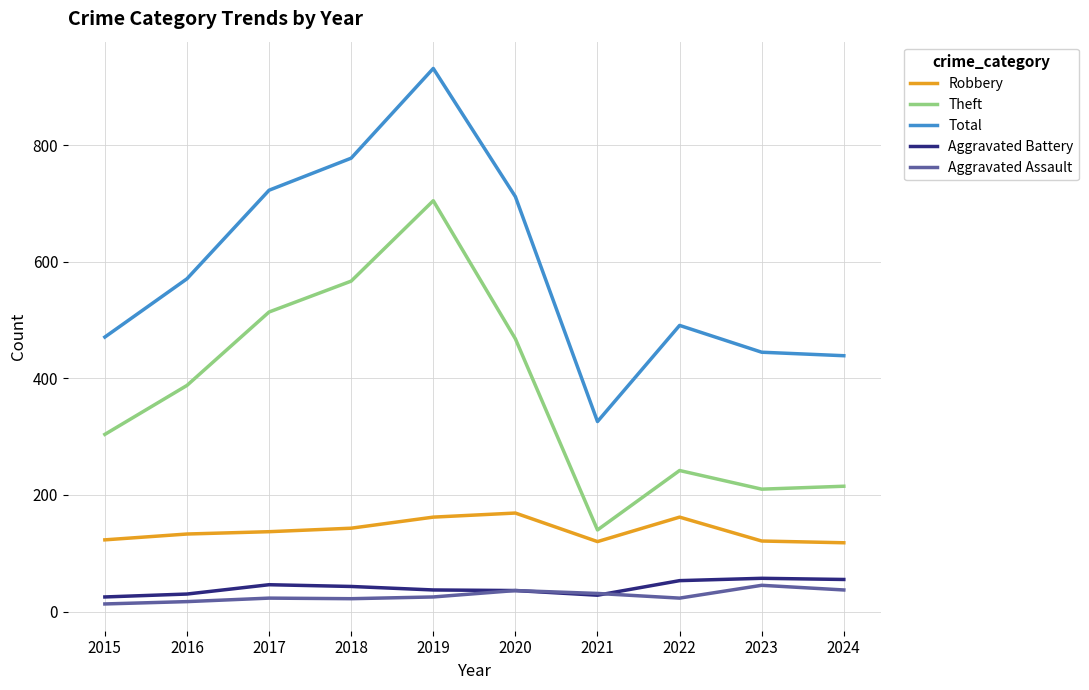

List the series in order of their peak value, highest first.

Total, Theft, Robbery, Aggravated Battery, Aggravated Assault